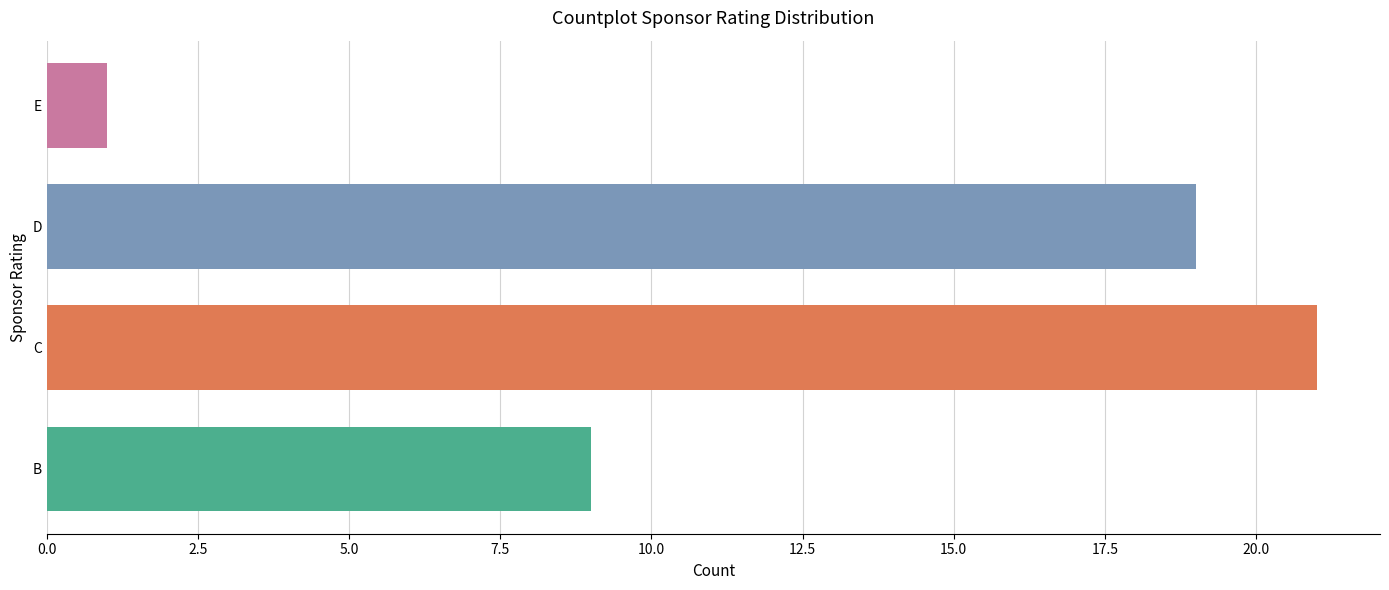

The chart shows a value of 3 at C. True or false?

False